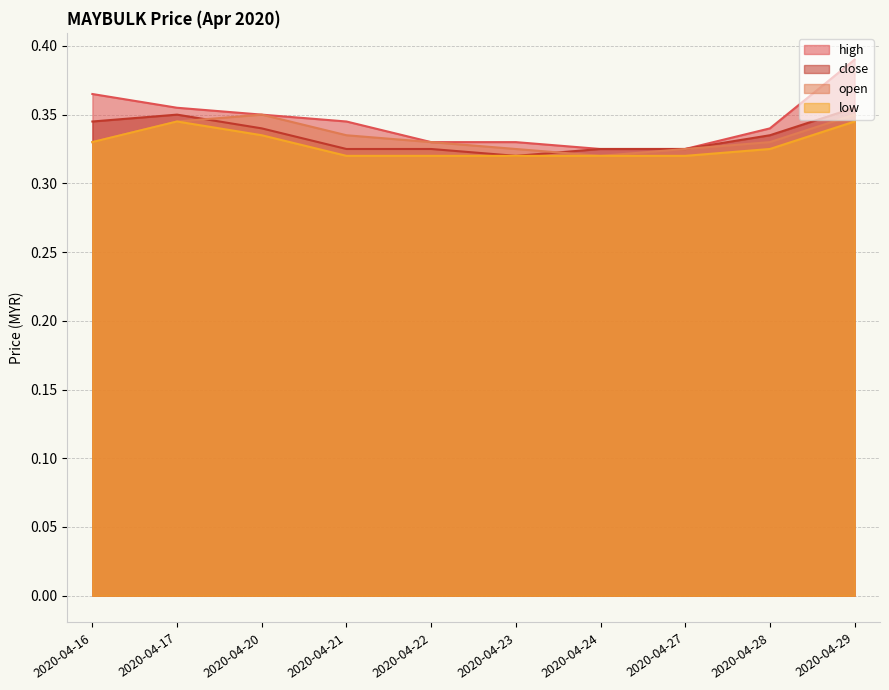

What are all the series names shown in the legend?

high, close, open, low